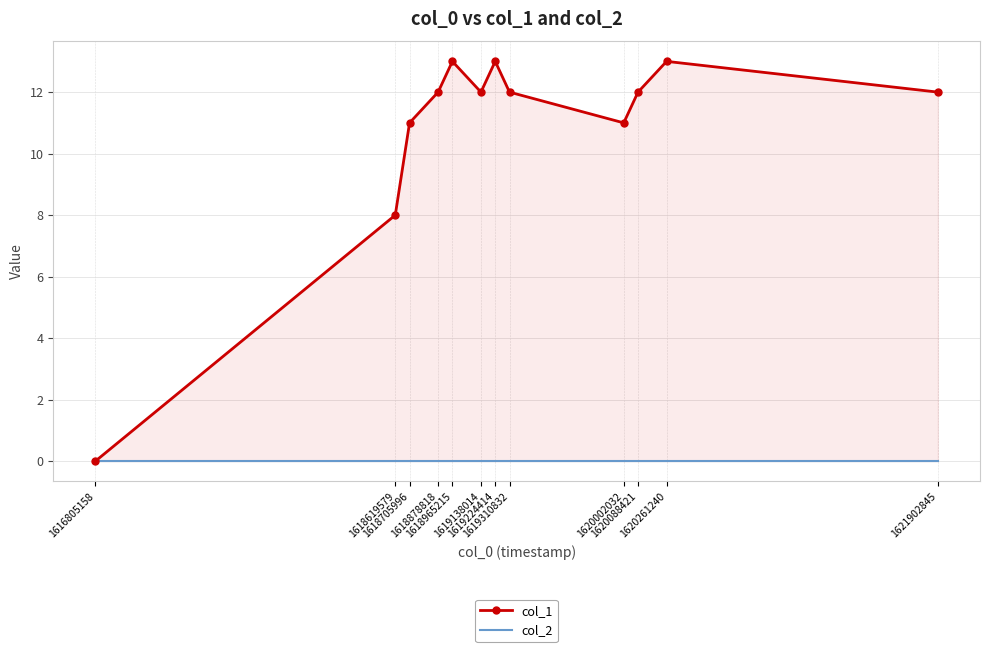

Rank the series by their average value, from highest to lowest.

col_1, col_2